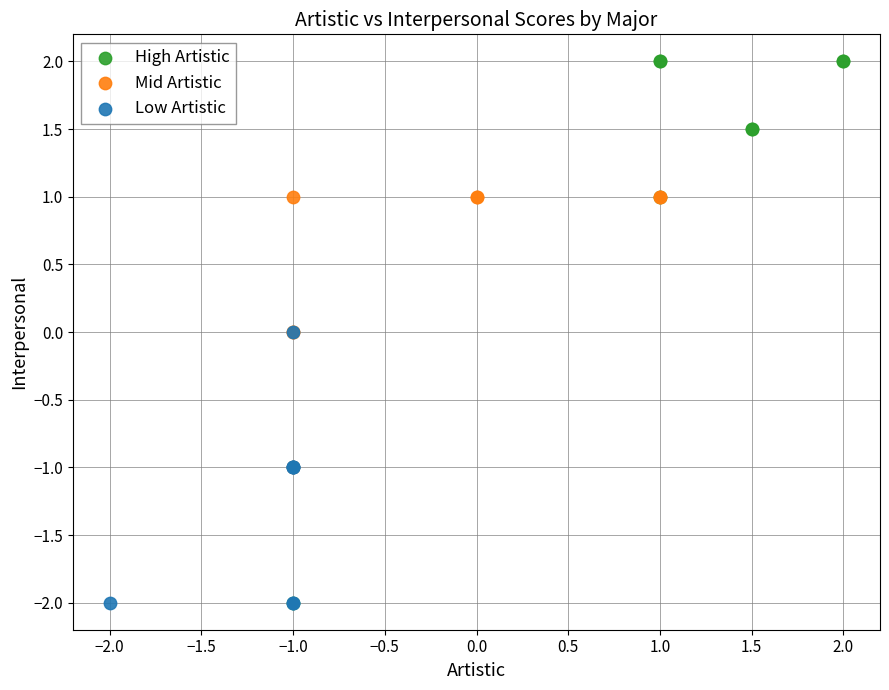

Which series contains the highest Y value?

High Artistic